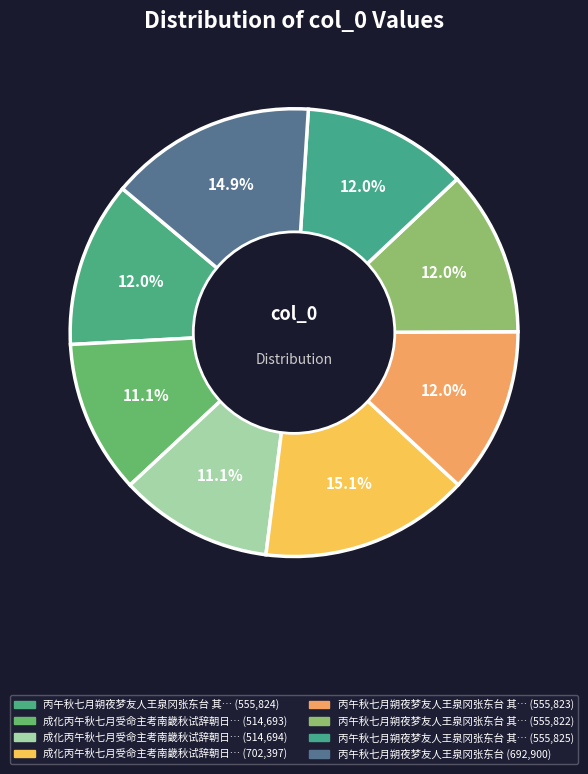

Is there a majority slice in this chart?

No